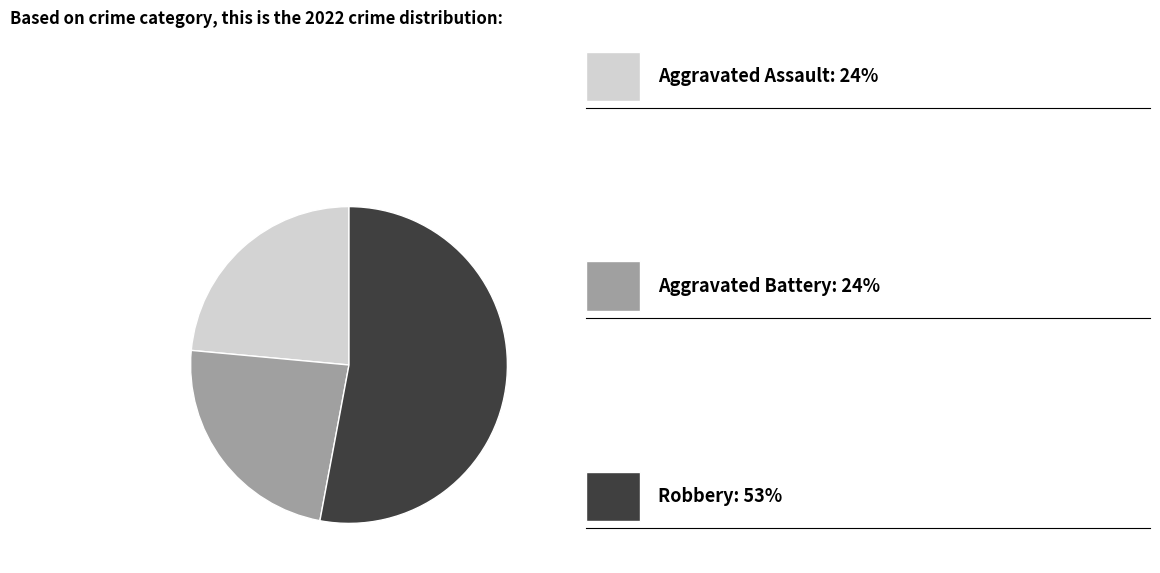

Does any single category account for the majority?

Yes